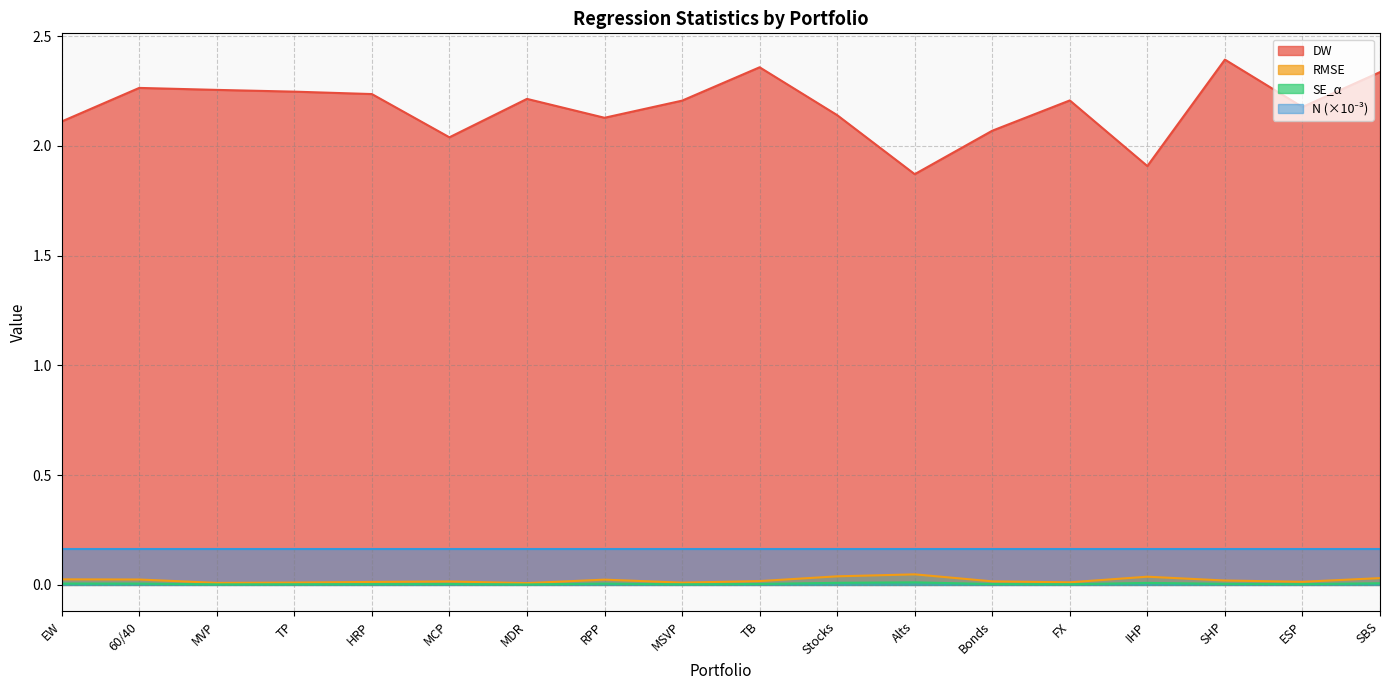

Is the value of DW at RPP greater than the value of RMSE at SBS?

Yes